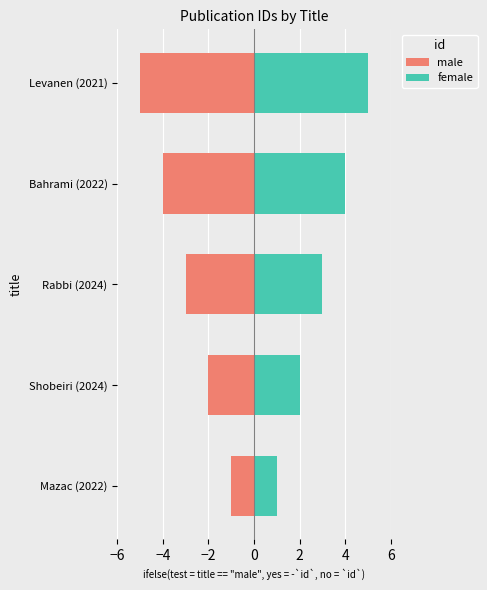

What is the value of the female bar at the 3rd from the left?

3